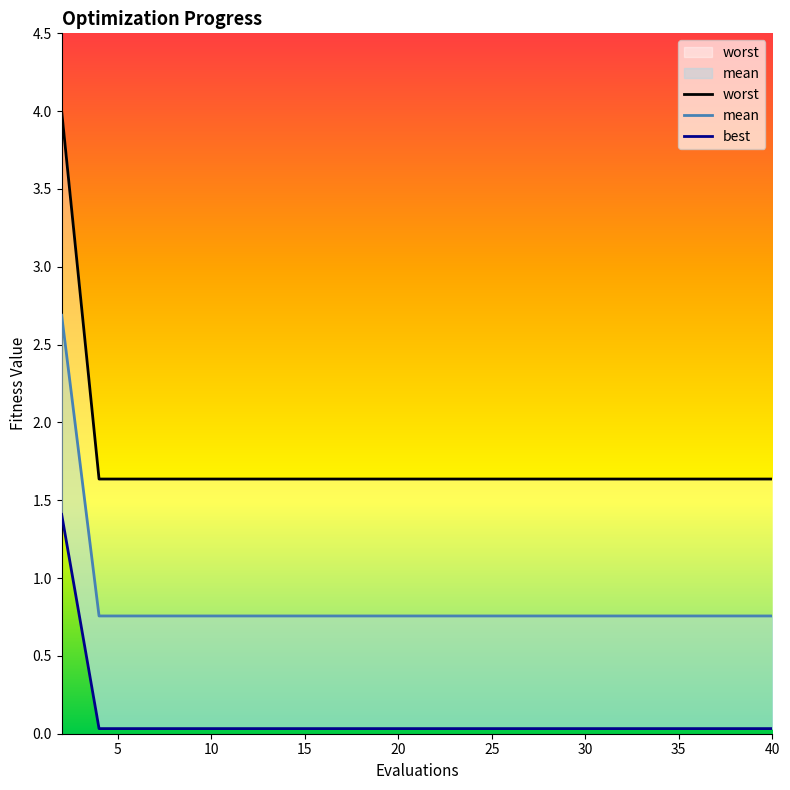

Count the number of data series in this chart.

3